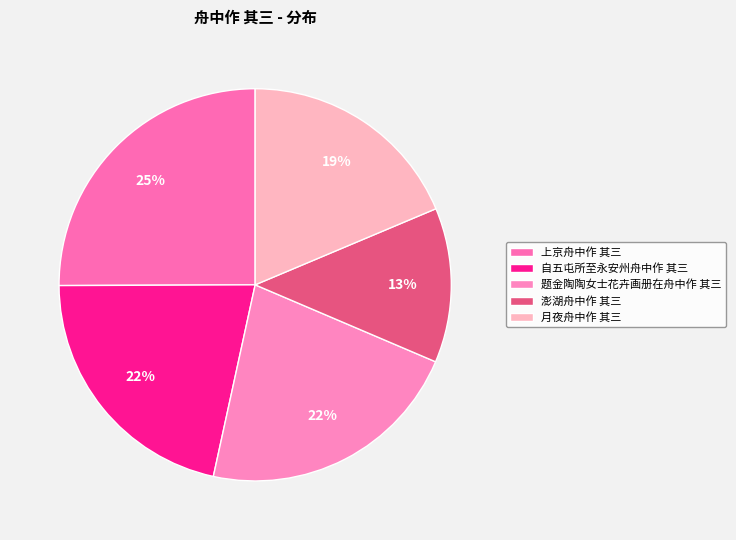

How many slices are in this pie chart?

5